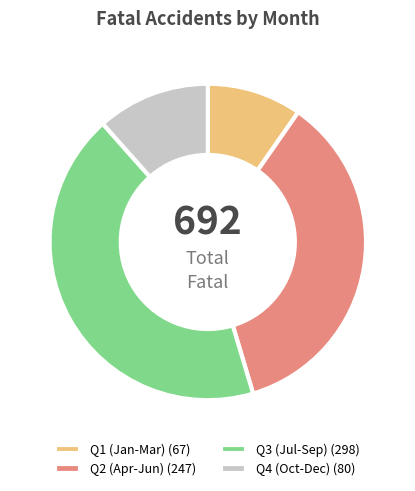

How many segments does this pie chart have?

4